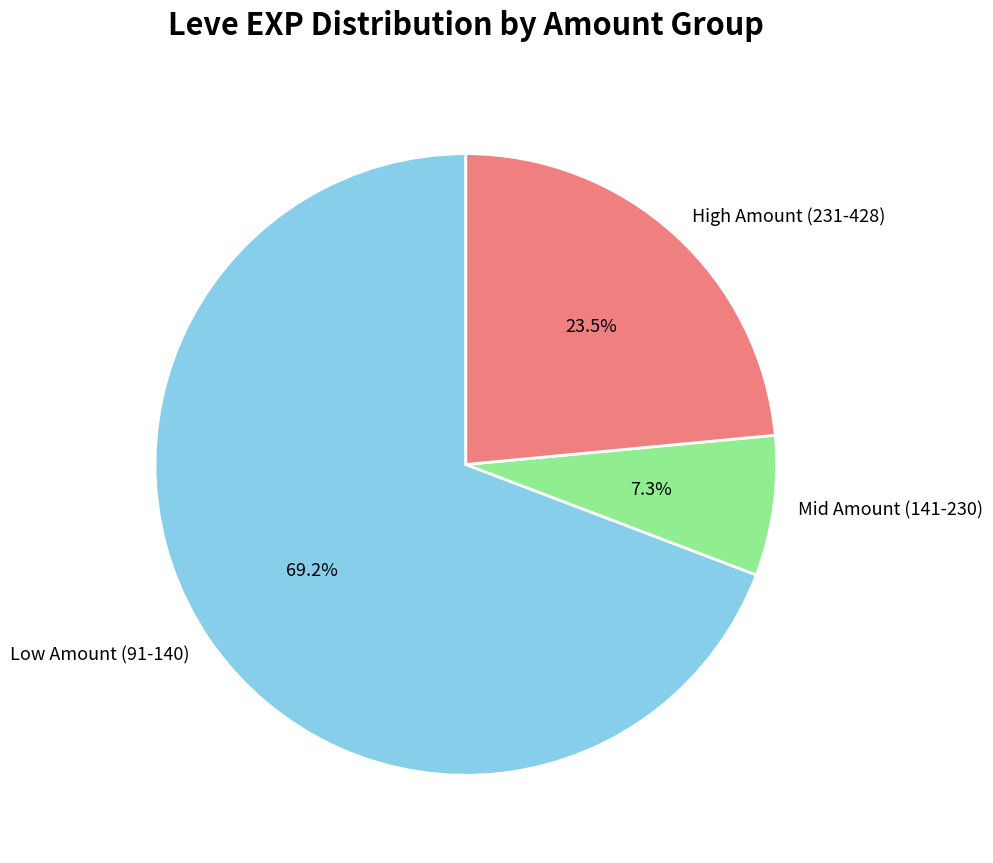

To the nearest percent, what is the average slice percentage?

33%